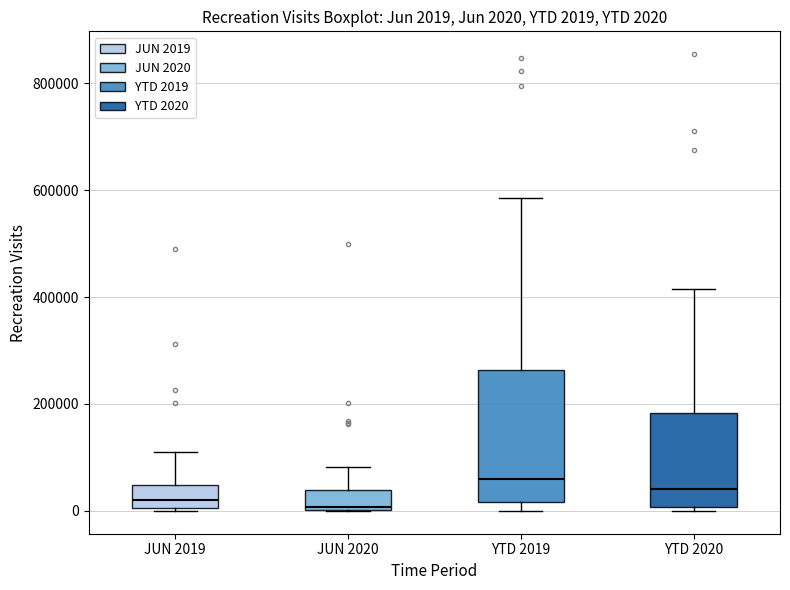

Comparing the boxes themselves (not the whiskers), which one is the tallest?

YTD 2019